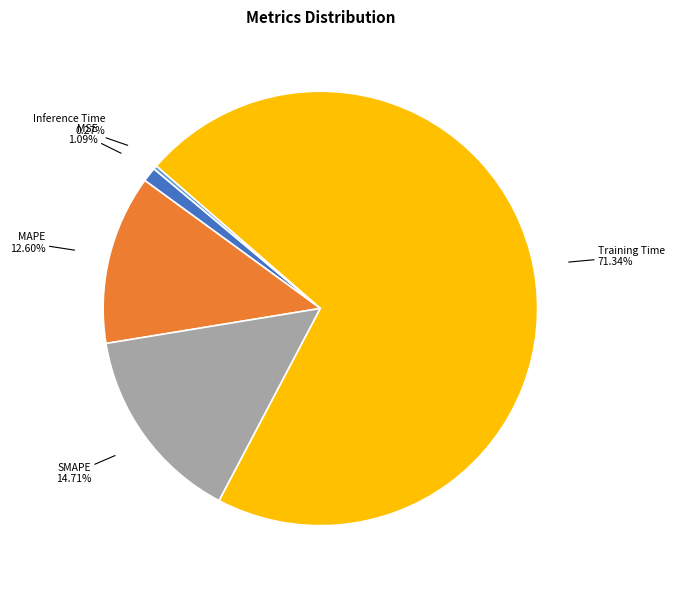

Is it true that MAPE is 13% of the pie?

True